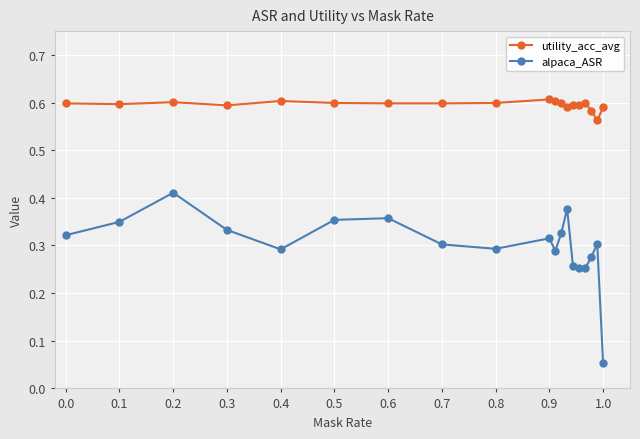

What is the sum of all utility_acc_avg values?

11.3